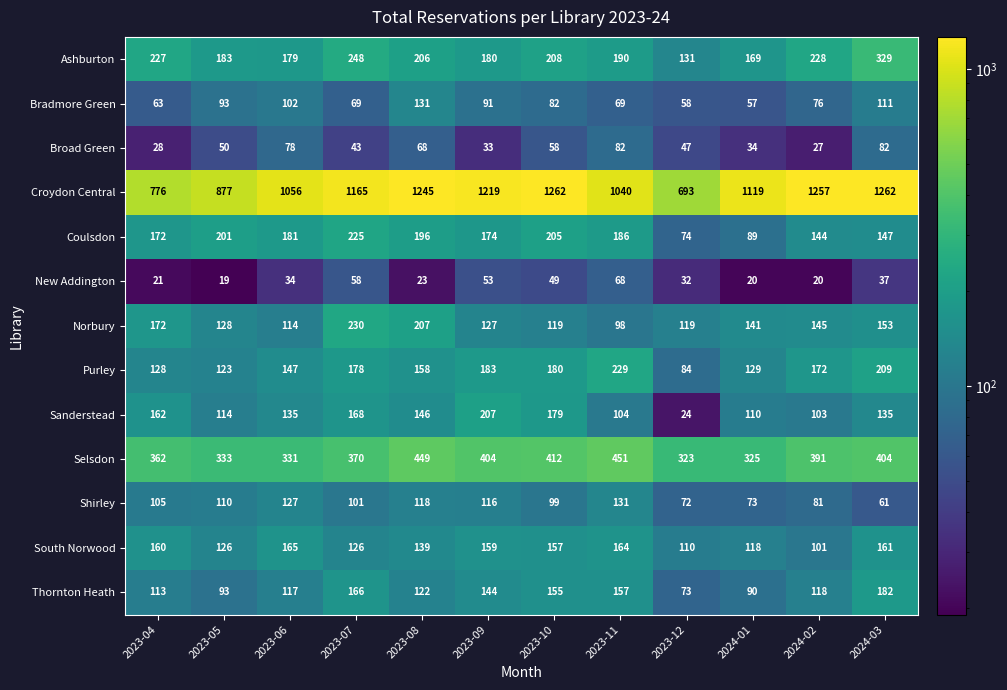

What is the smallest value displayed?

19